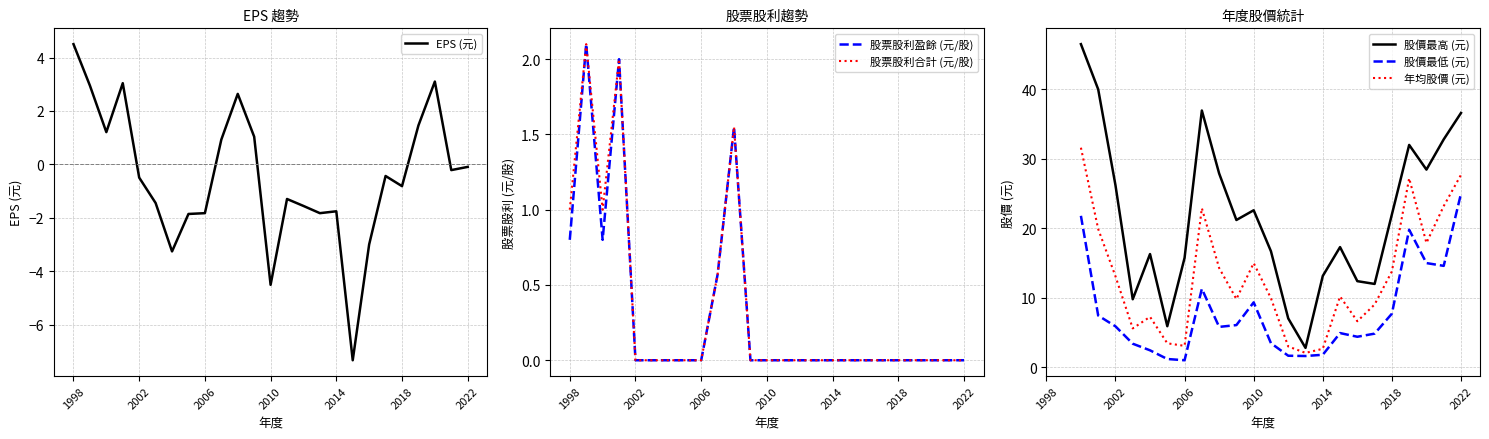

In 股票股利合計 (元/股), how many points are lower than both neighbors (excluding endpoints)?

1